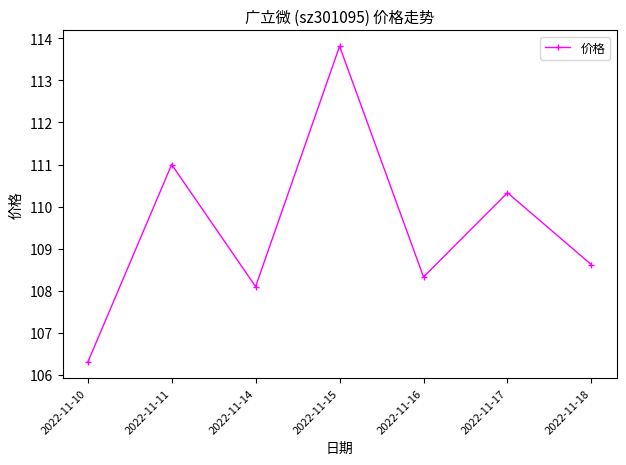

Does the chart display data point markers on the line(s)?

Yes